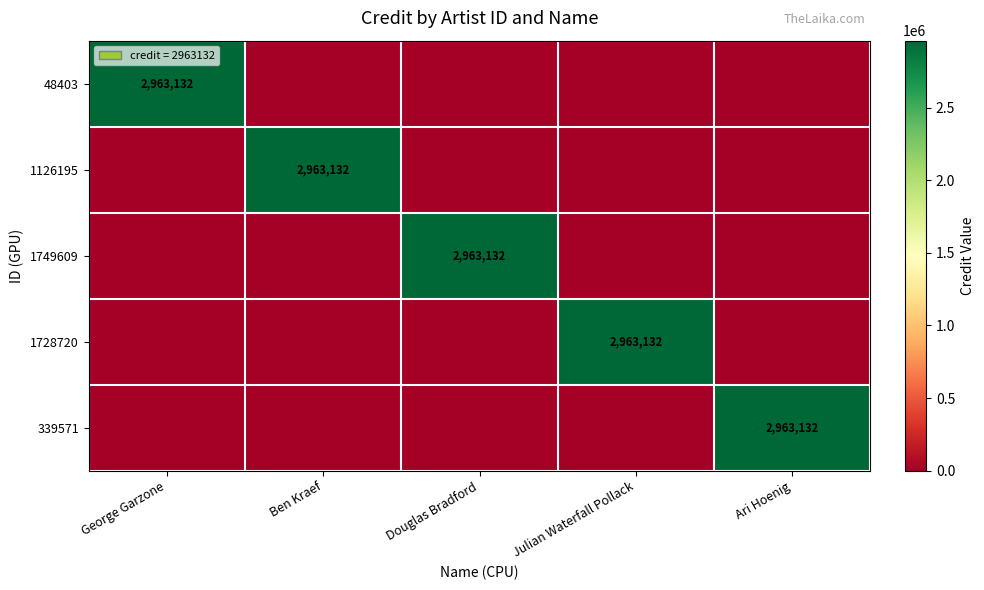

The value of 1126195 at Ben Kraef is 2963132. True or false?

True